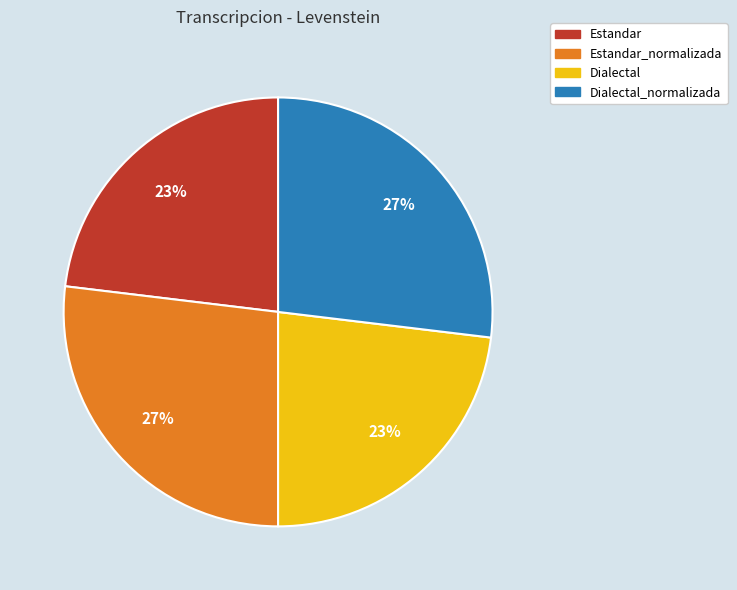

To the nearest percent, what is the average slice percentage?

25%